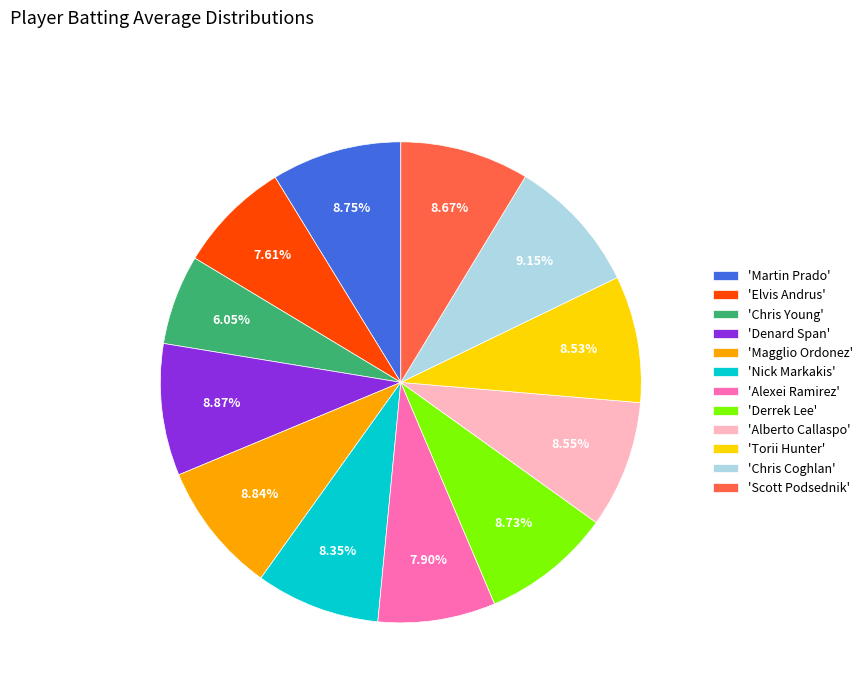

How many slices are in this pie chart?

12